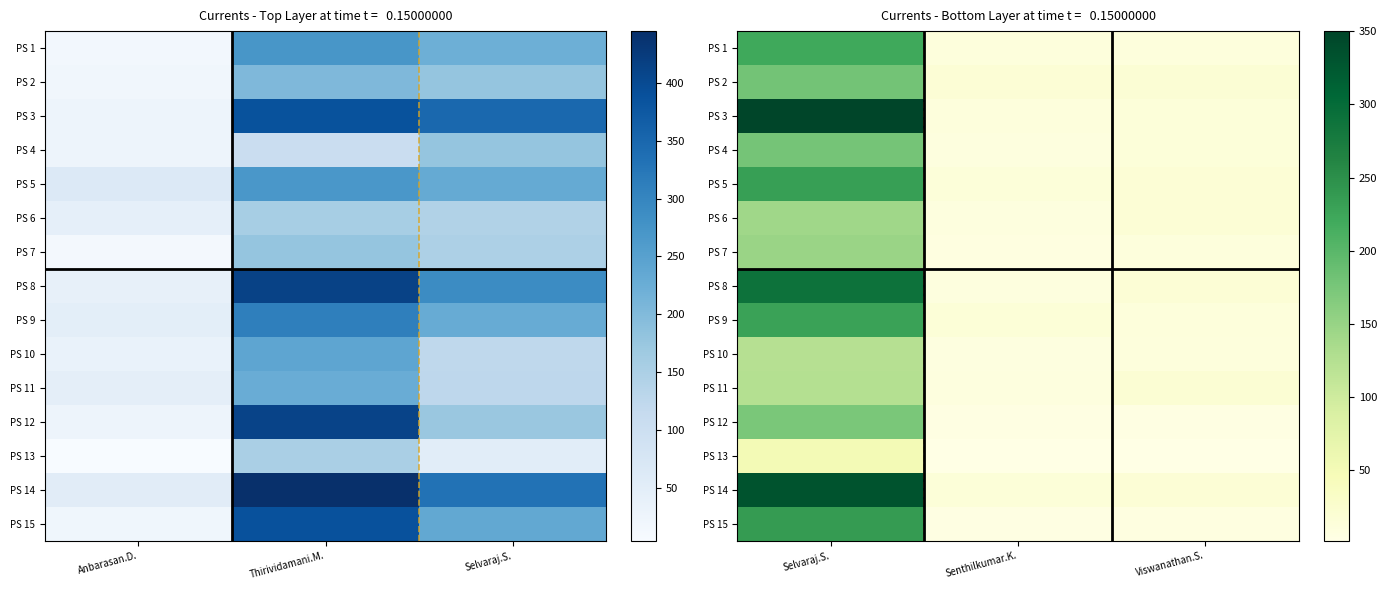

What is the maximum value for PS 12?

174